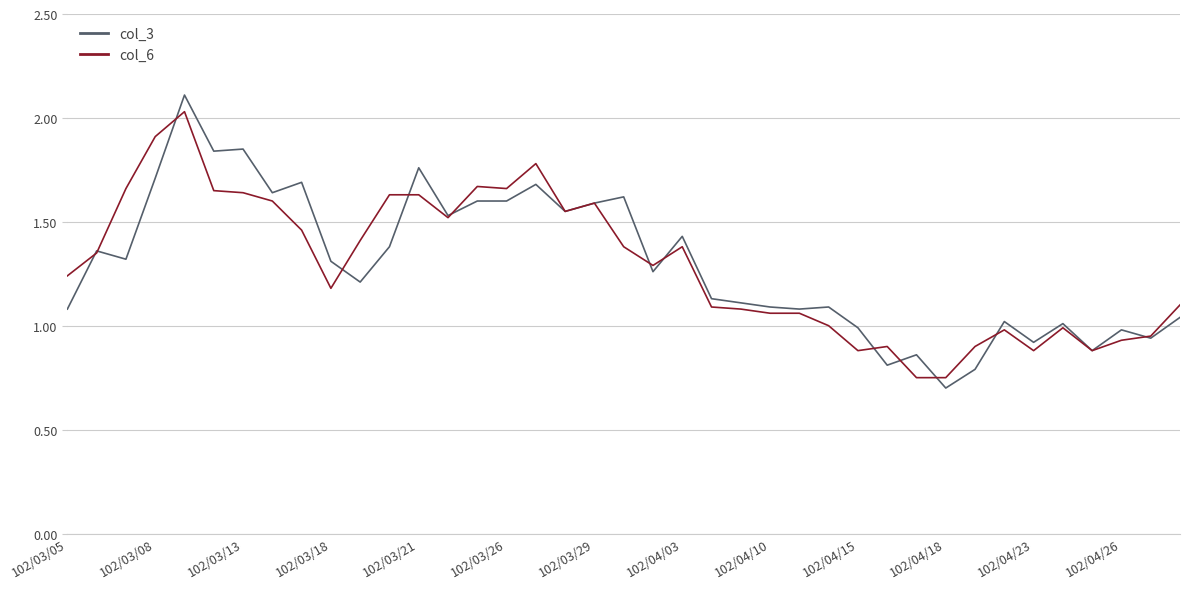

What is the lowest value of the col_3 series?

0.7